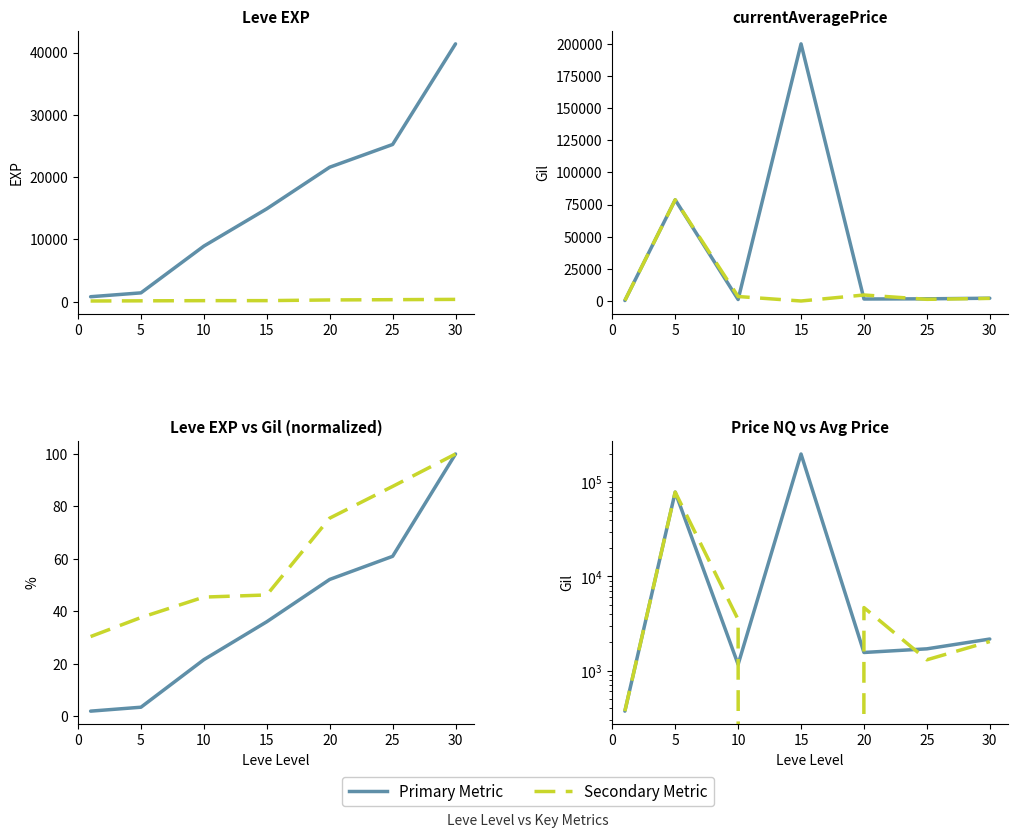

What is the value of the Leve Gil (norm) point at the 4th from the left?

46.2